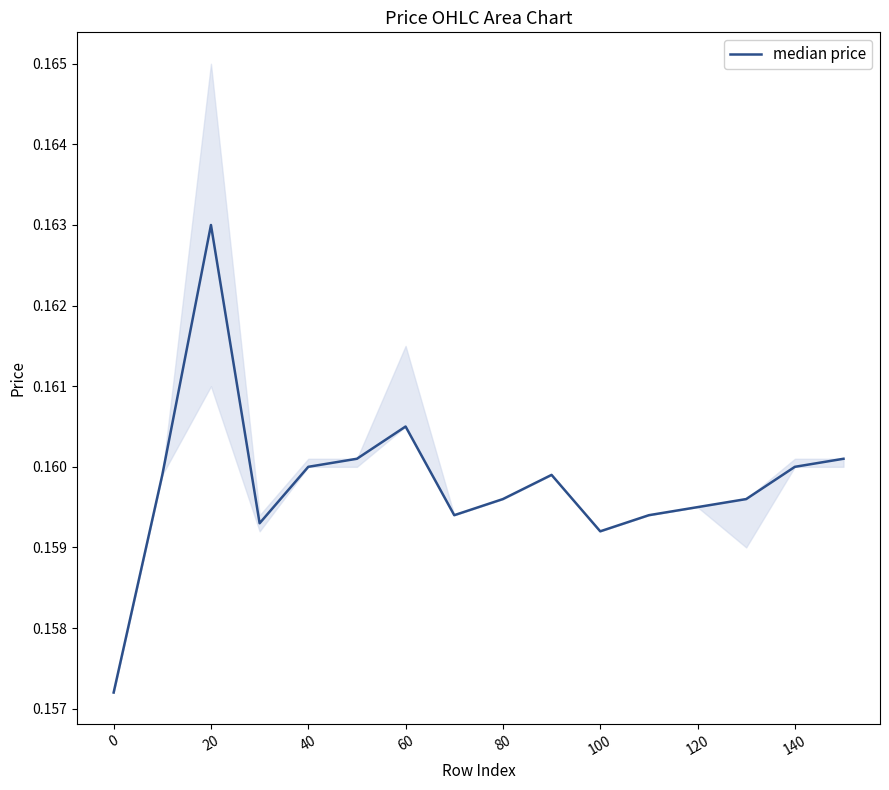

Read the value at 100.

0.2